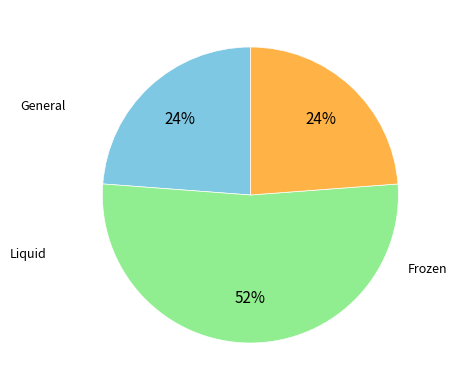

To the nearest percent, what is the average slice percentage?

33%